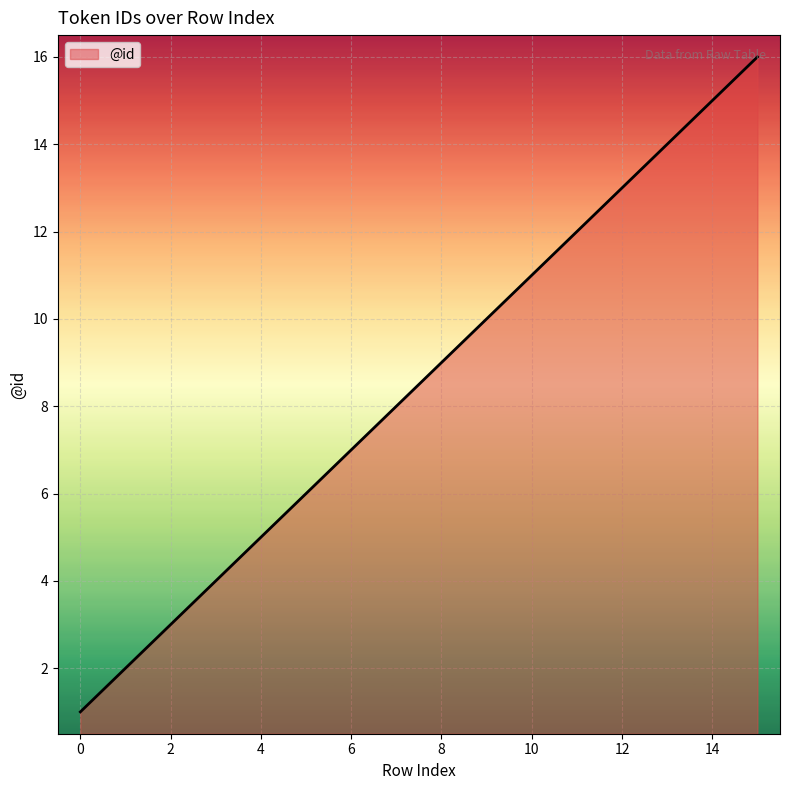

Reading right to left, list all the values displayed in this chart.

16	15	14	13	12	11	10	9	8	7	6	5	4	3	2	1